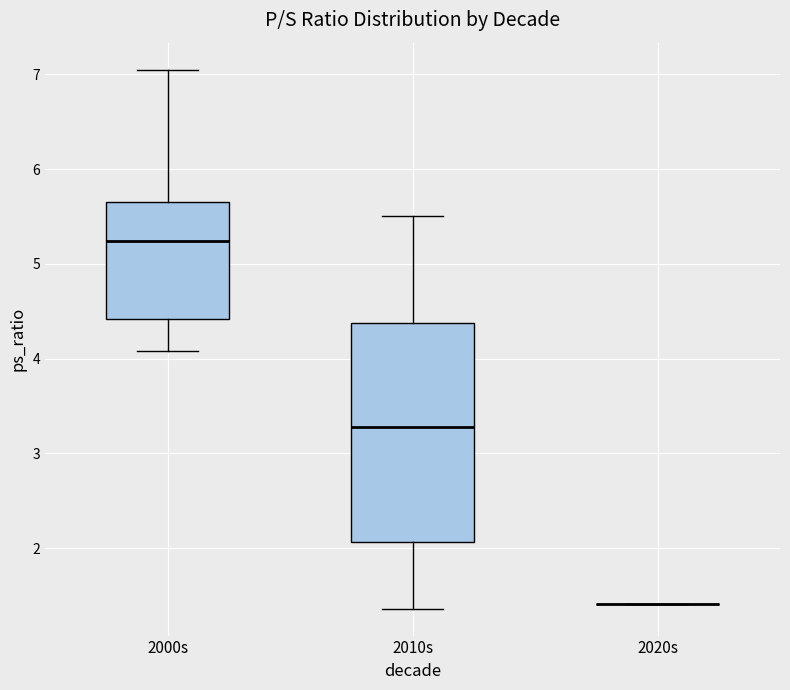

Reading left to right, transcribe this box plot: for each box, give where its median line is, the range the box spans, and where its two whiskers end, as read against the y-axis. The values are not printed on the chart, so give them approximately, as read against the axis.

2000s: median 5.2, box 4.4 to 5.7, whiskers 4.1 to 7.1
2010s: median 3.3, box 2.1 to 4.4, whiskers 1.4 to 5.5
2020s: box collapsed to a line at 1.4, whiskers 1.4 to 1.4